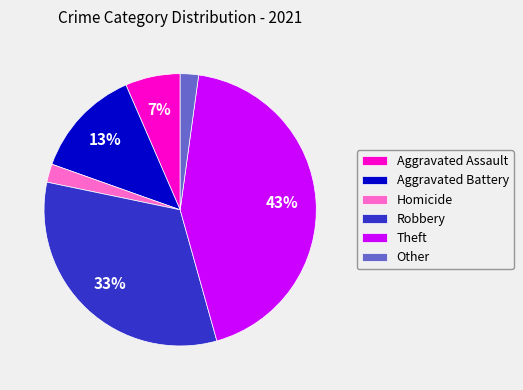

Approximately how many times larger is the value at Homicide compared to Other?

1.0